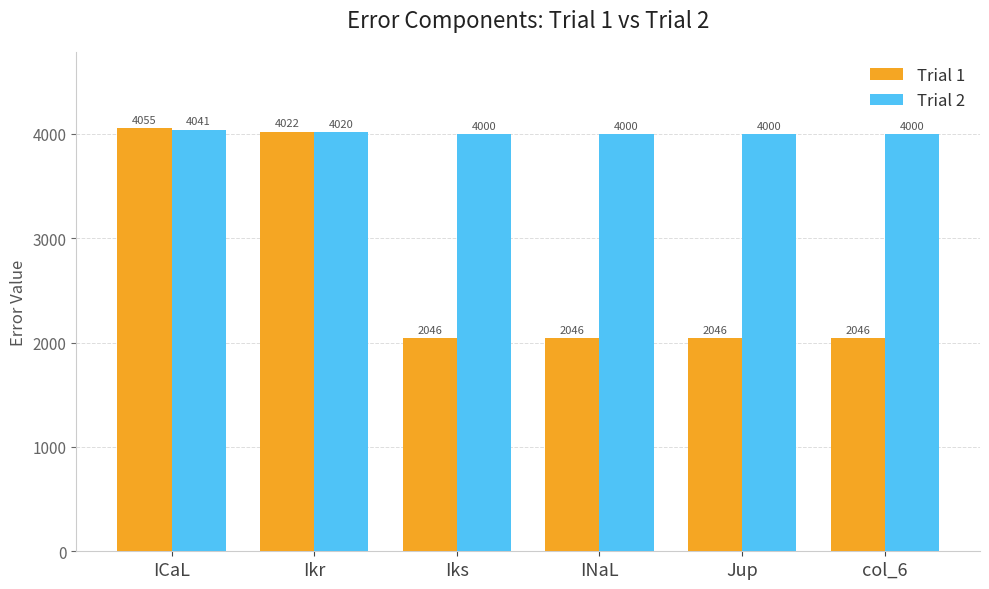

The Trial 2 series shows 4000.1 at Iks. True or false?

True